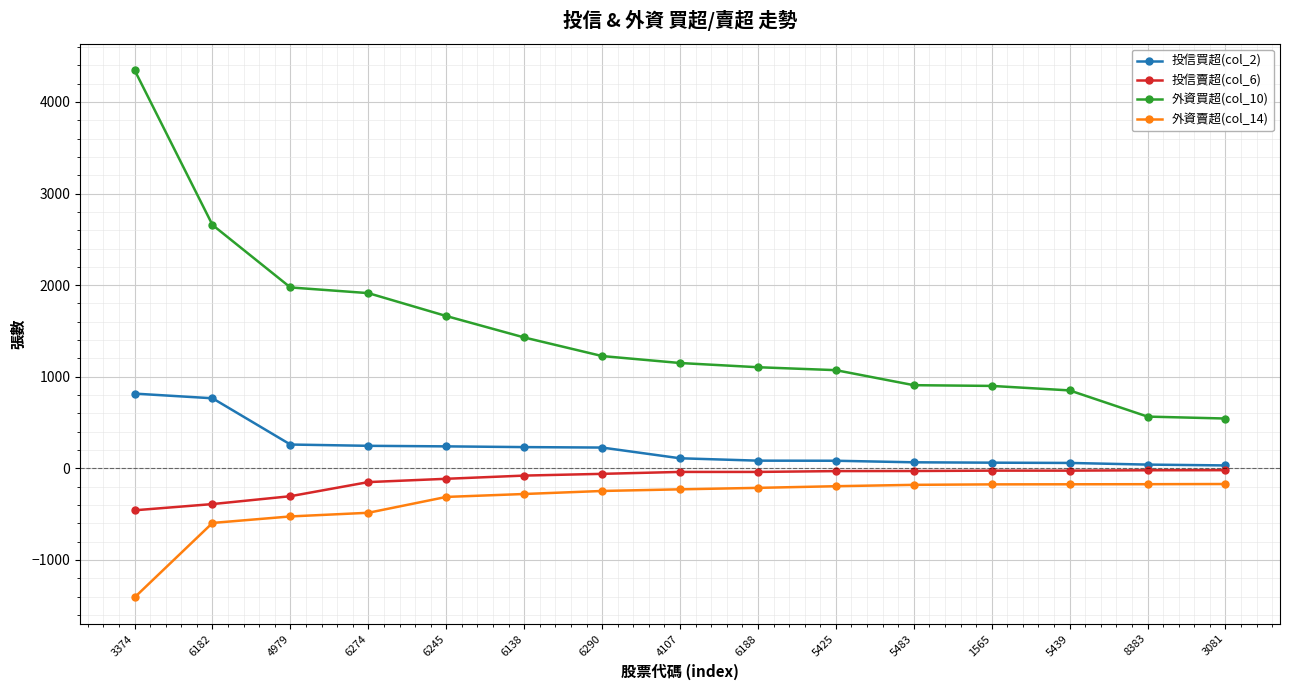

Which category has the highest value across all series?

3374